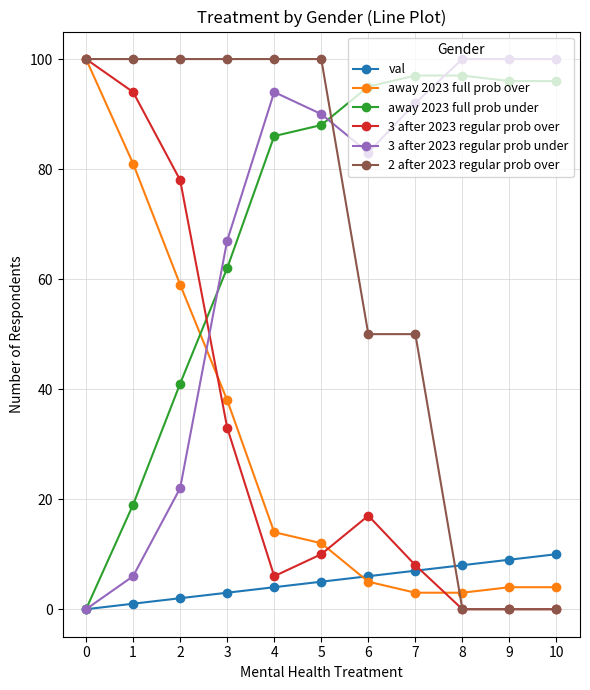

The away 2023 full prob under series shows 40 at 9. True or false?

False